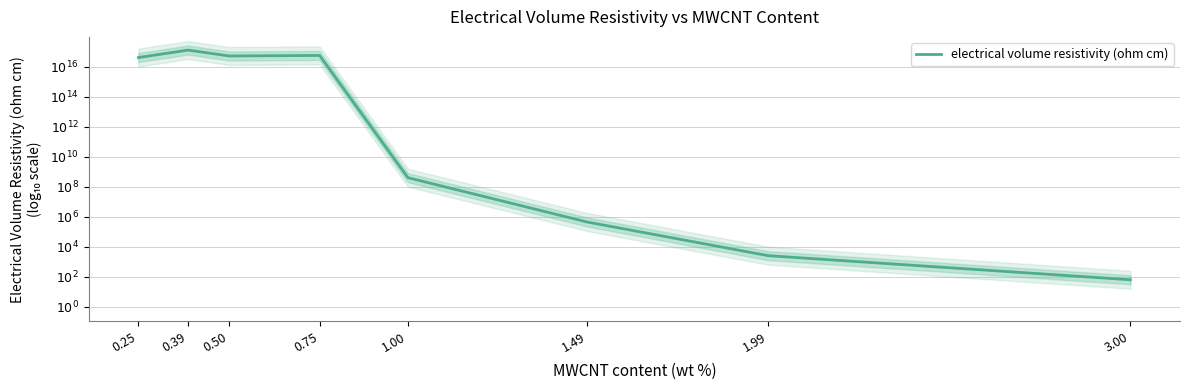

What is the ratio of the value at 0.39 to the value at 1.00?

2.0